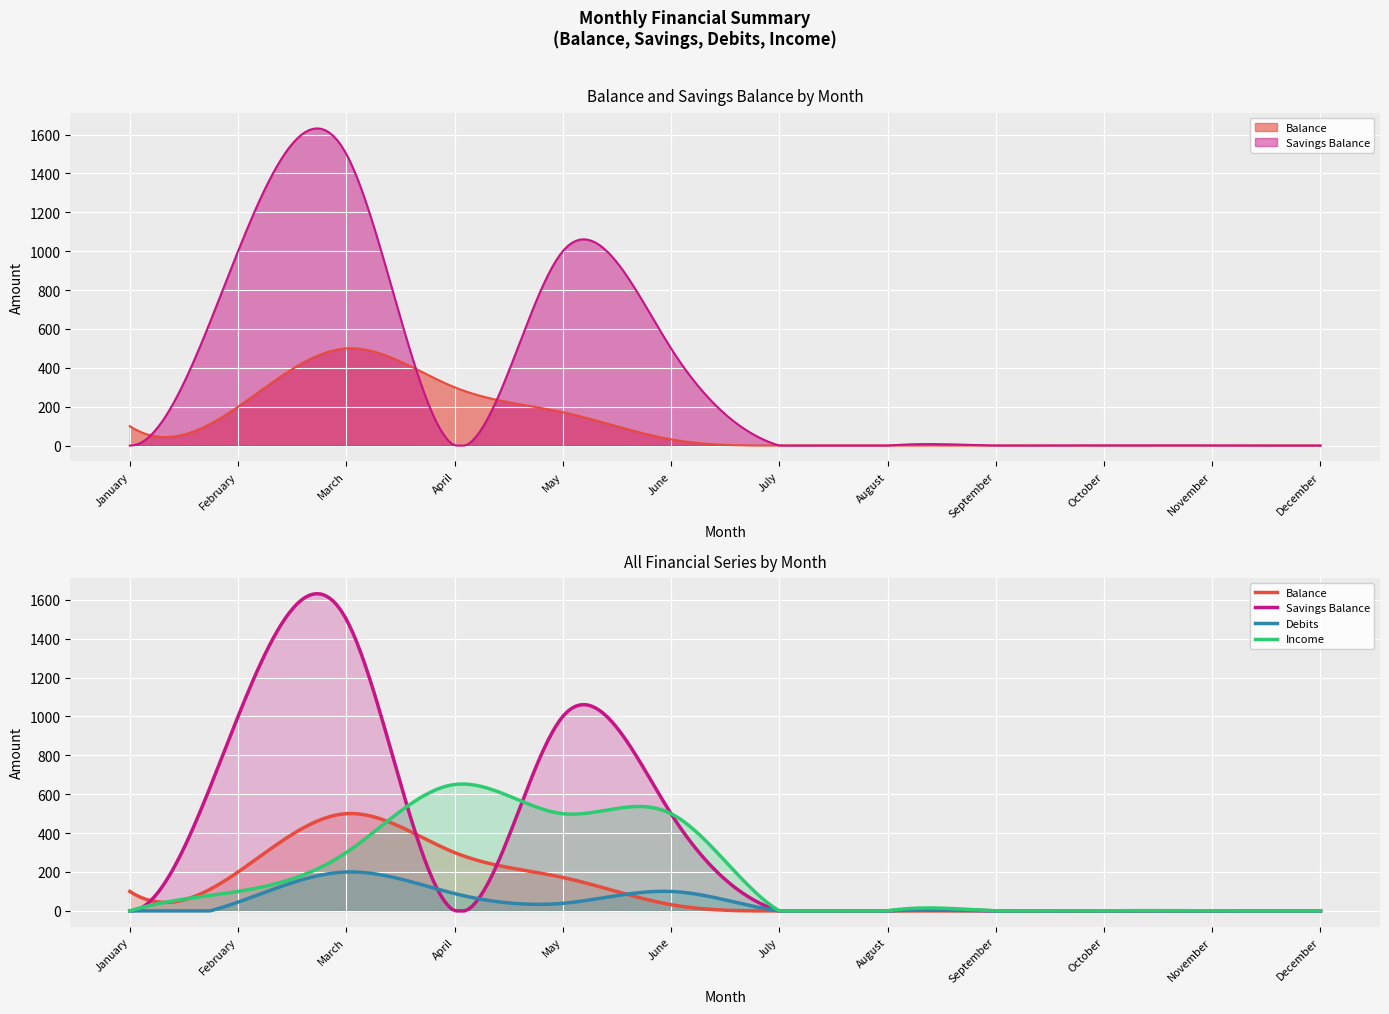

What is the difference between the second highest and second lowest values in the Balance series?

300